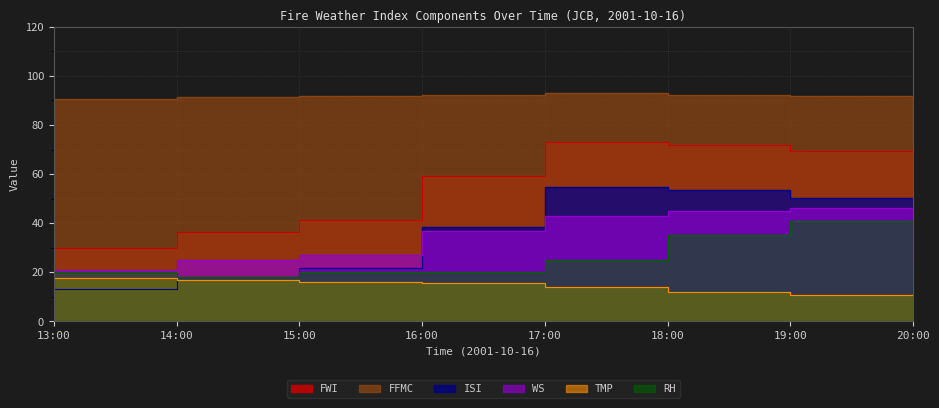

True or false: RH and TMP intersect in this chart.

False